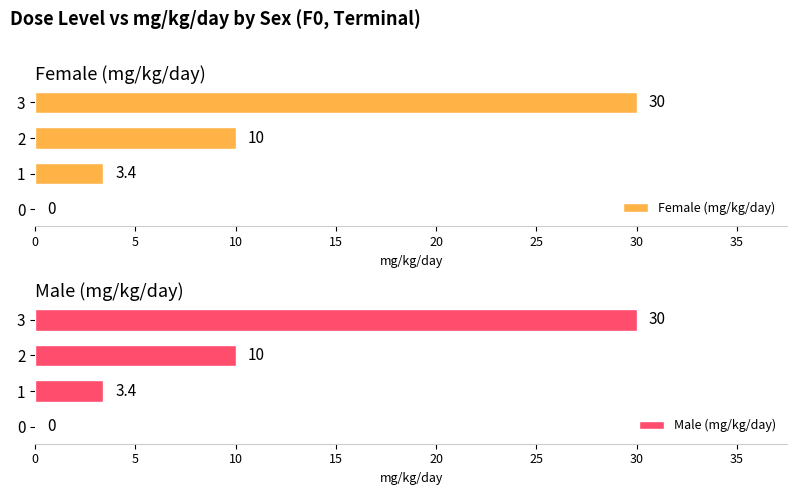

List the series in order of their peak value, lowest first.

Female (mg/kg/day), Male (mg/kg/day)